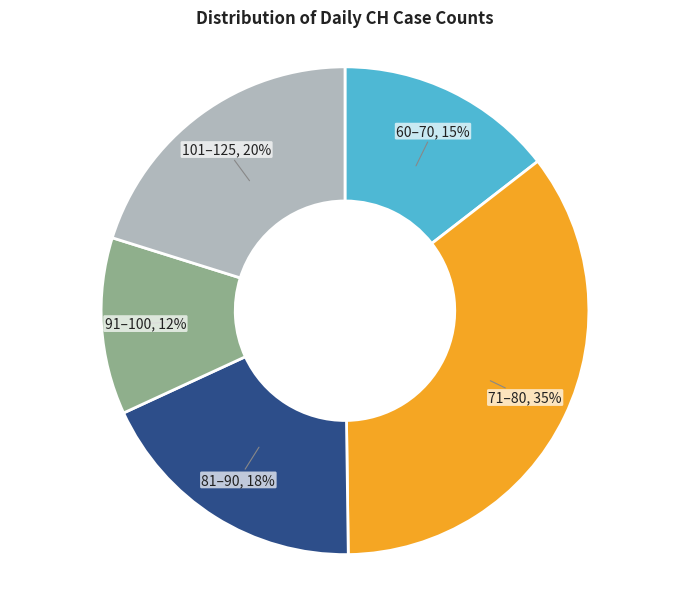

Is there a majority slice in this chart?

No